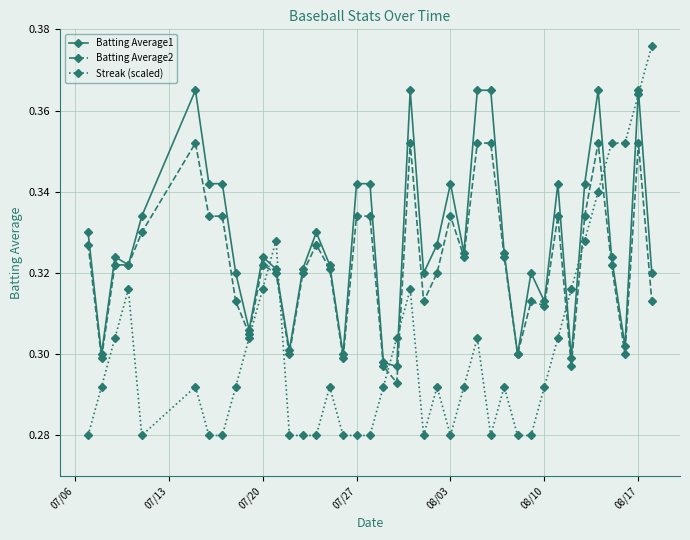

Rank the series by their maximum value, from highest to lowest.

Streak (scaled), Batting Average1, Batting Average2